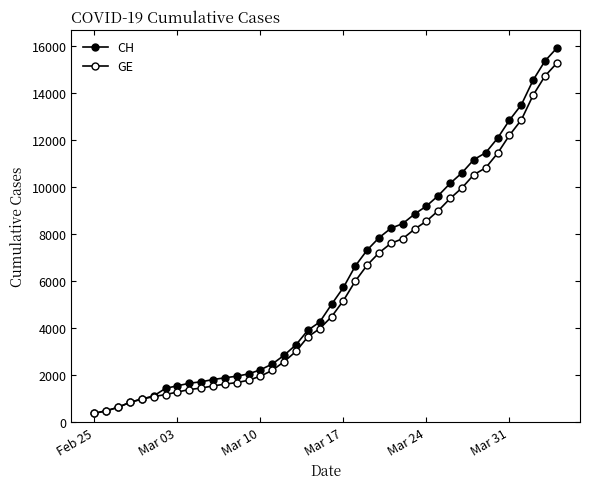

How many values in the GE series are below 4485?

20